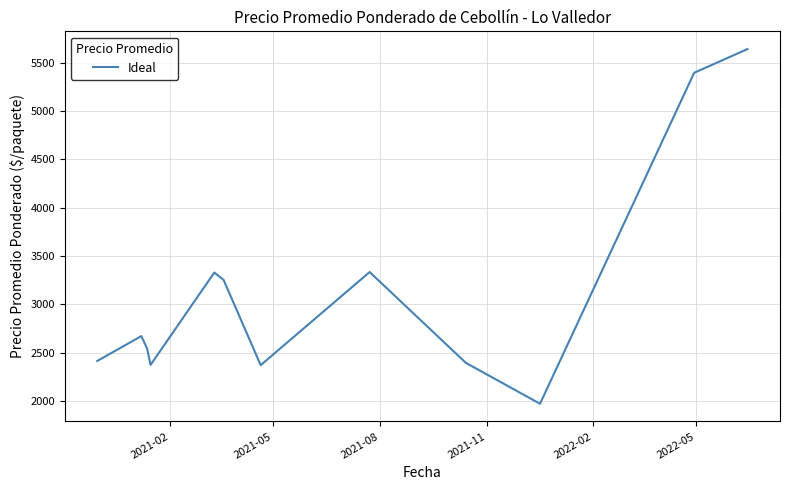

Is this an area chart (filled region under the line)?

No